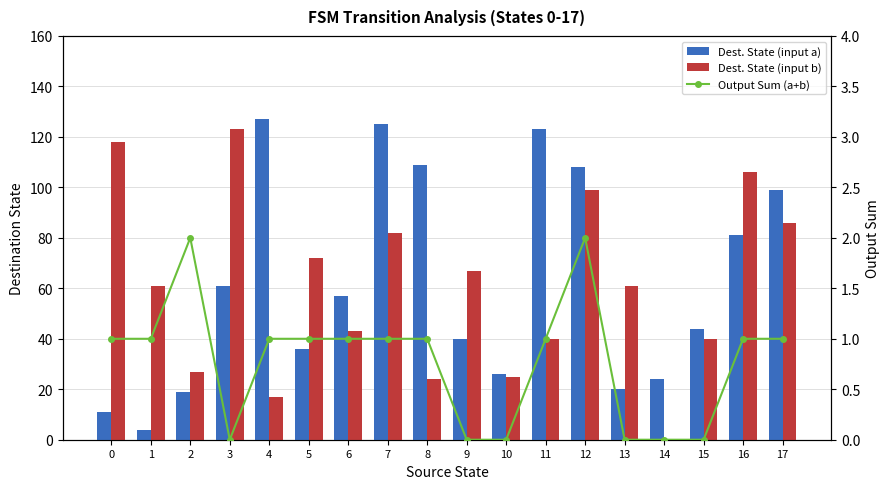

What is the value of the Dest. State (input a) bar at the 13th from the left?

108